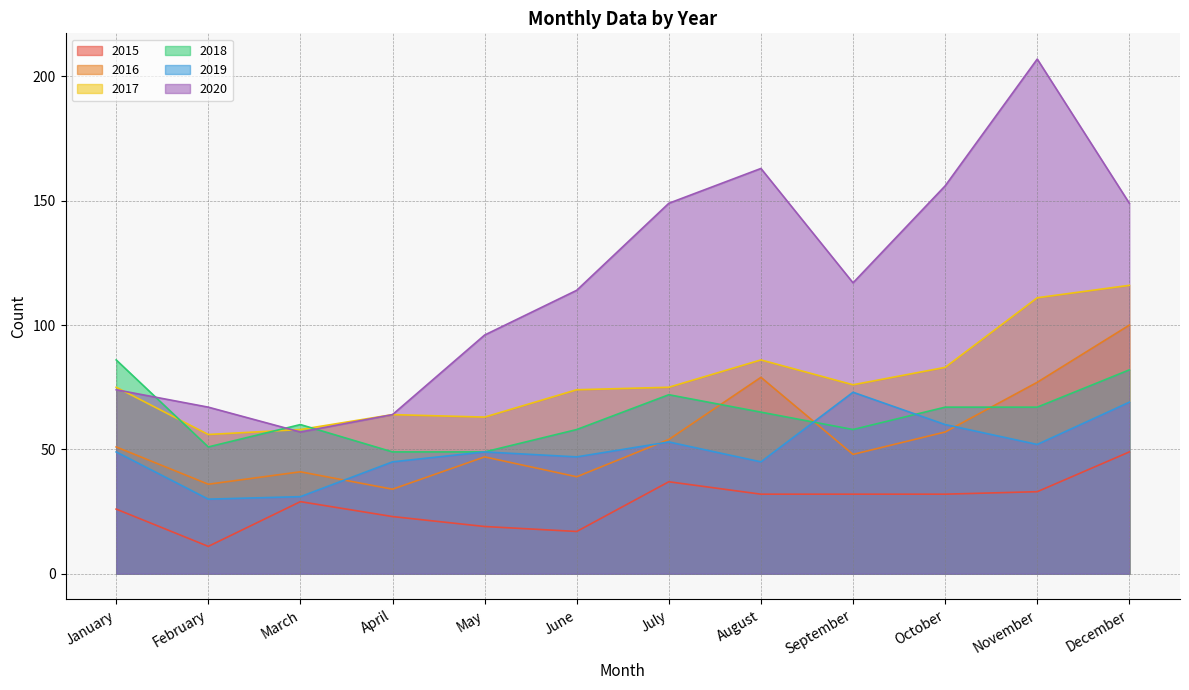

The 2015 series shows 23 at April. True or false?

True